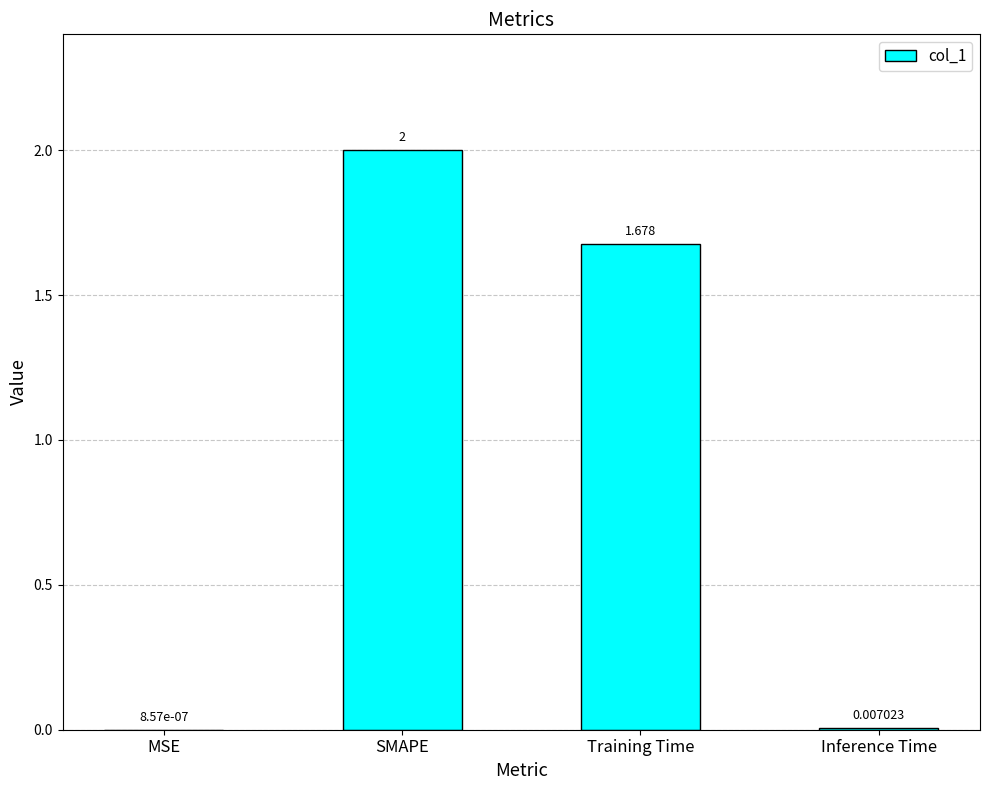

Which has a higher value, Inference Time or MSE?

Inference Time